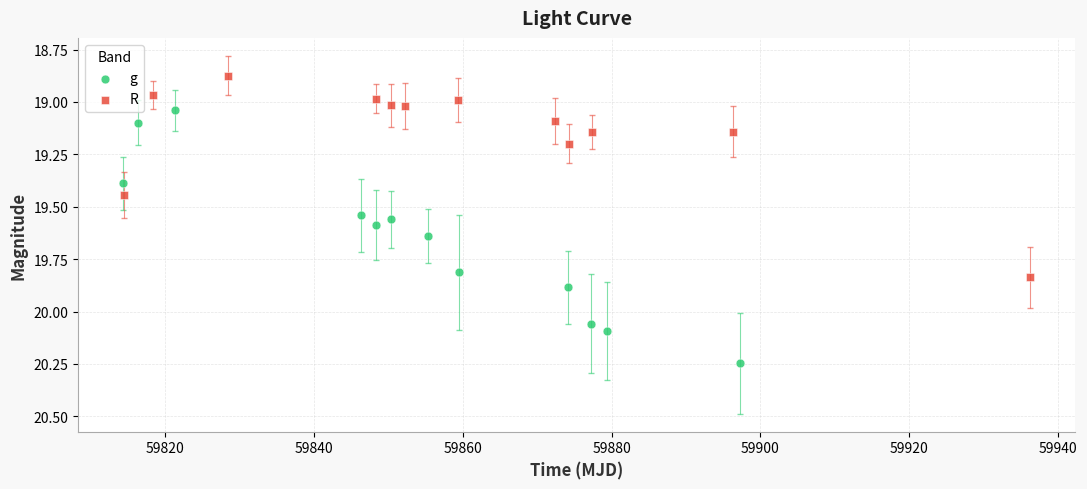

Which series reaches the minimum Y coordinate?

R